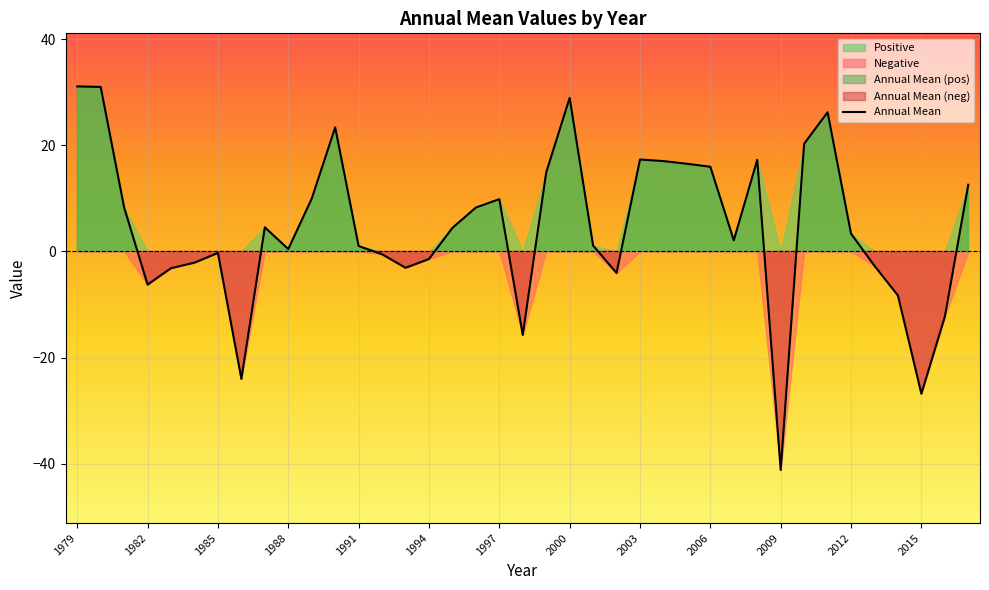

Reading left to right, extract all data points from this chart.

31.1	31.0	8.2	-6.3	-3.2	-2.1	-0.3	-24.0	4.5	0.4	9.9	23.4	1.0	-0.6	-3.1	-1.4	4.4	8.2	9.8	-15.7	14.9	28.9	1.1	-4.1	17.3	17.0	16.5	15.9	2.1	17.2	-41.2	20.3	26.2	3.3	-2.7	-8.3	-26.8	-12.3	12.6